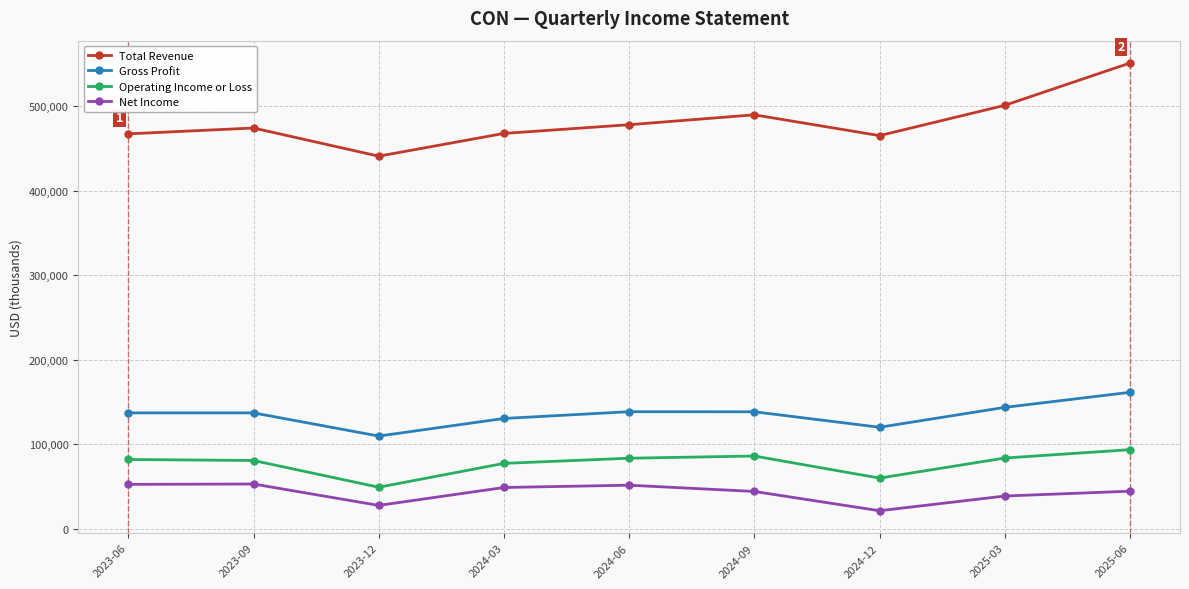

Rank the series at 2024-03 from lowest to highest value.

Net Income, Operating Income or Loss, Gross Profit, Total Revenue